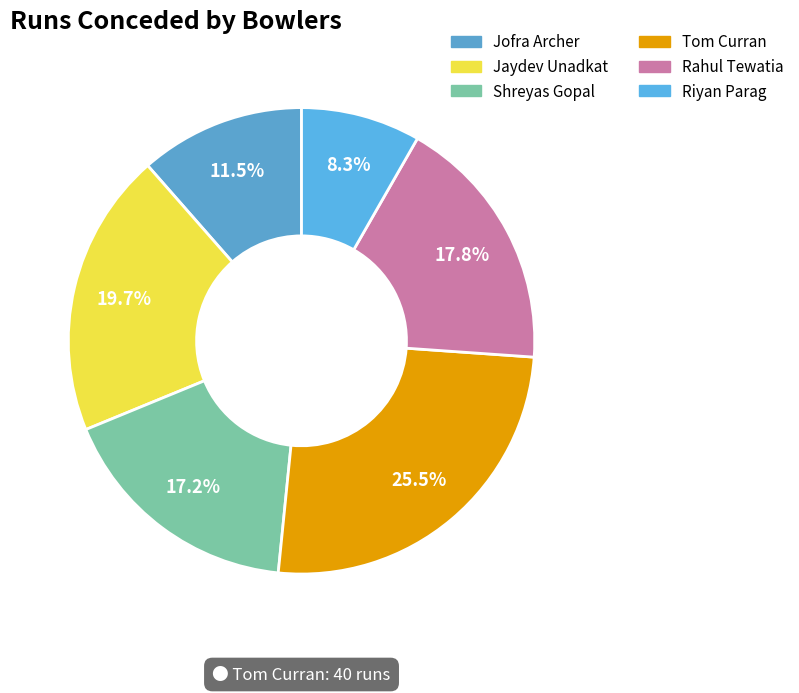

Does any single category account for the majority?

No